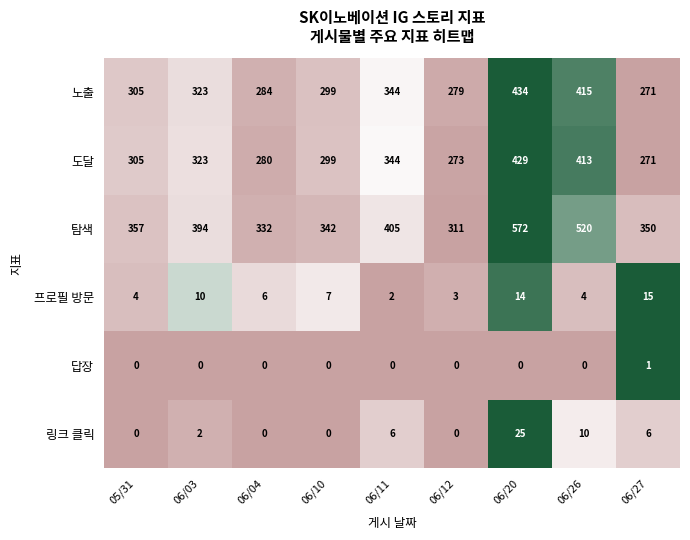

How many categories are shown in the chart?

9